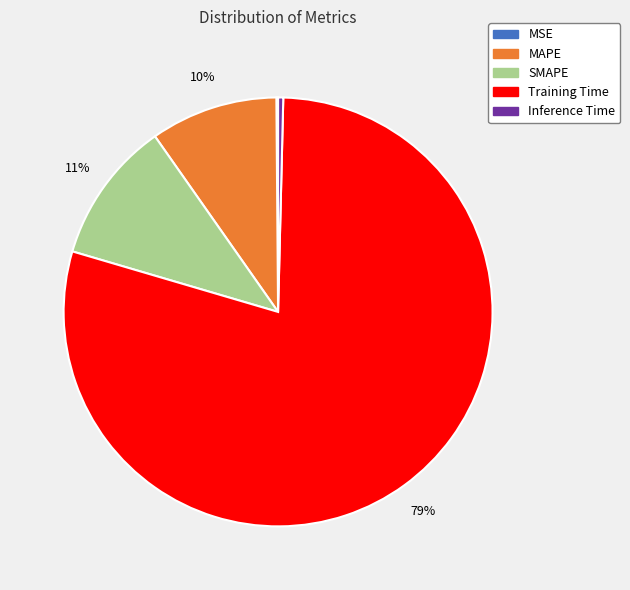

To the nearest percent, what portion does SMAPE represent?

11%